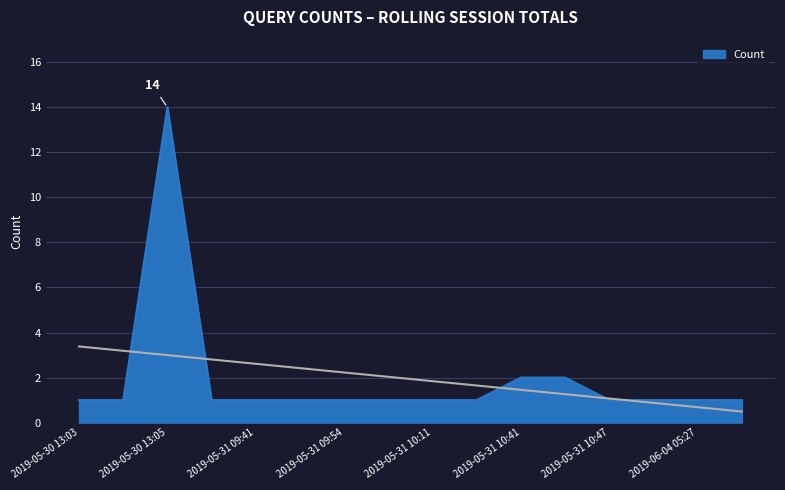

At which category does the chart reach its peak across all series?

2019-05-30 13:05